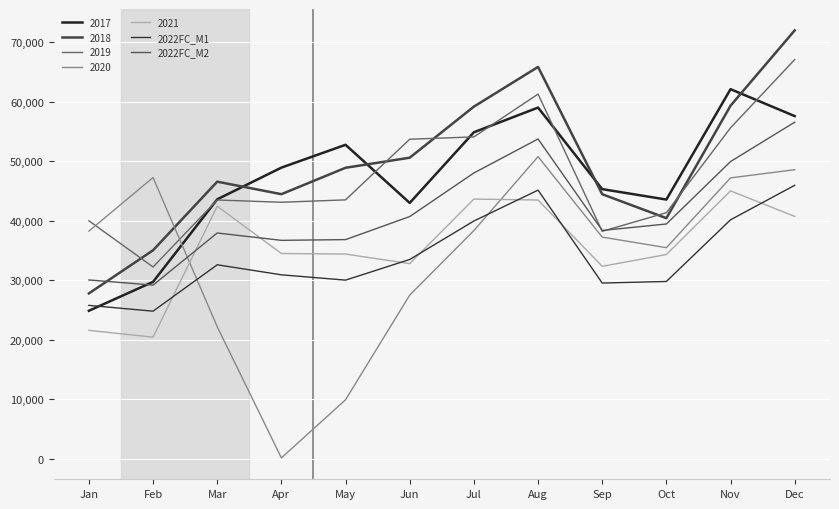

How many interior local peaks does the 2022FC_M2 series have?

2